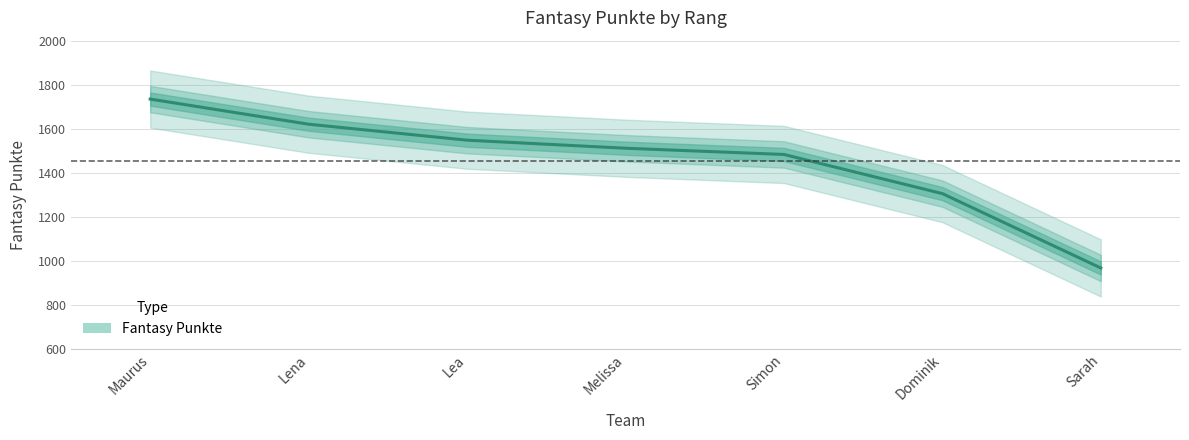

True or false: there are more than 2 points higher than both neighbors.

False